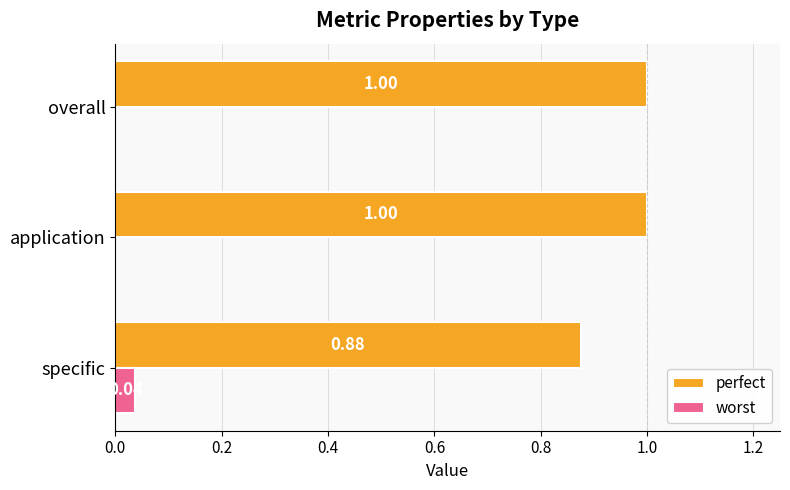

What is the sum of the perfect values at overall and specific?

1.9